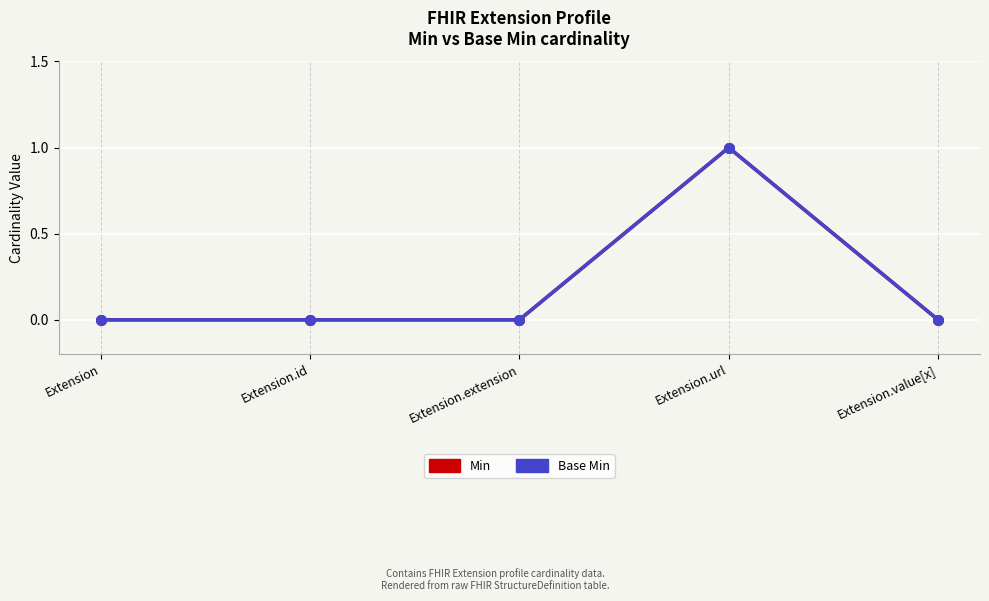

What is the label of the 3rd point from the right?

Extension.extension